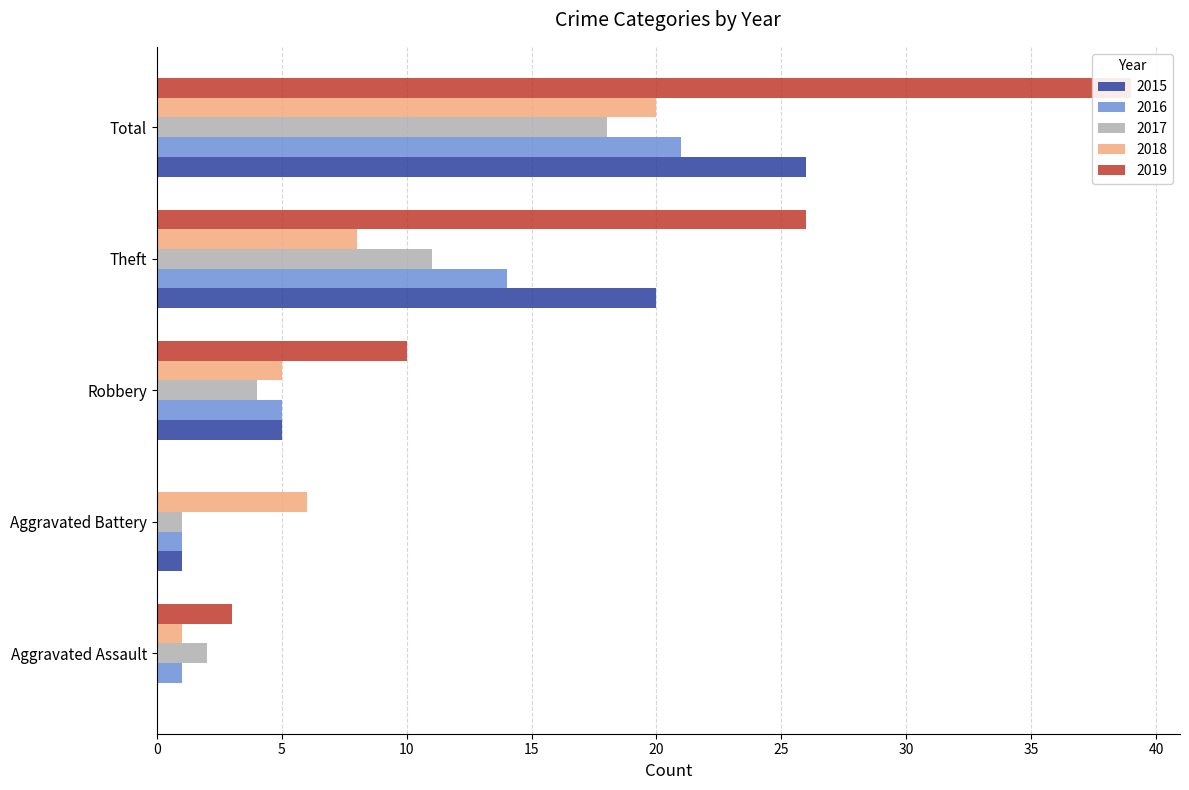

True or false: 2019 has a value of 12 at Theft.

False